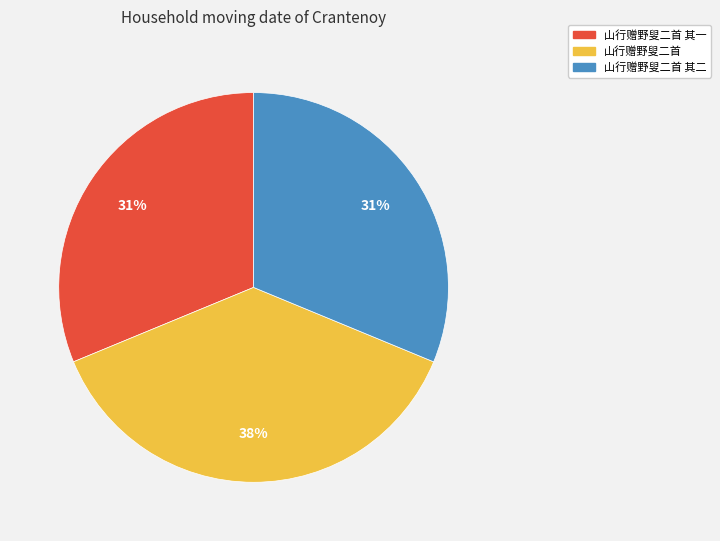

What is the largest slice in the pie chart?

山行赠野叟二首